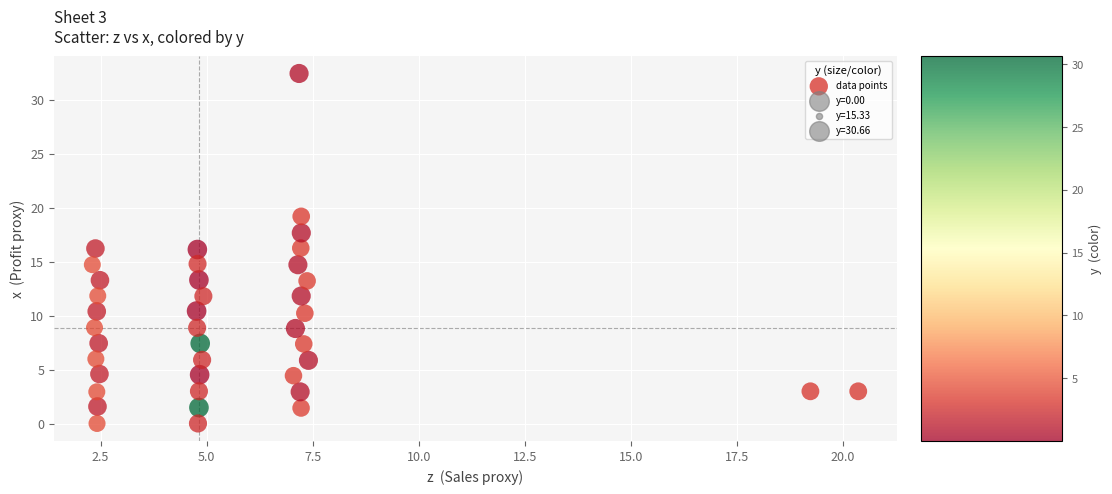

What is the range of Y values (max minus min)?

32.4